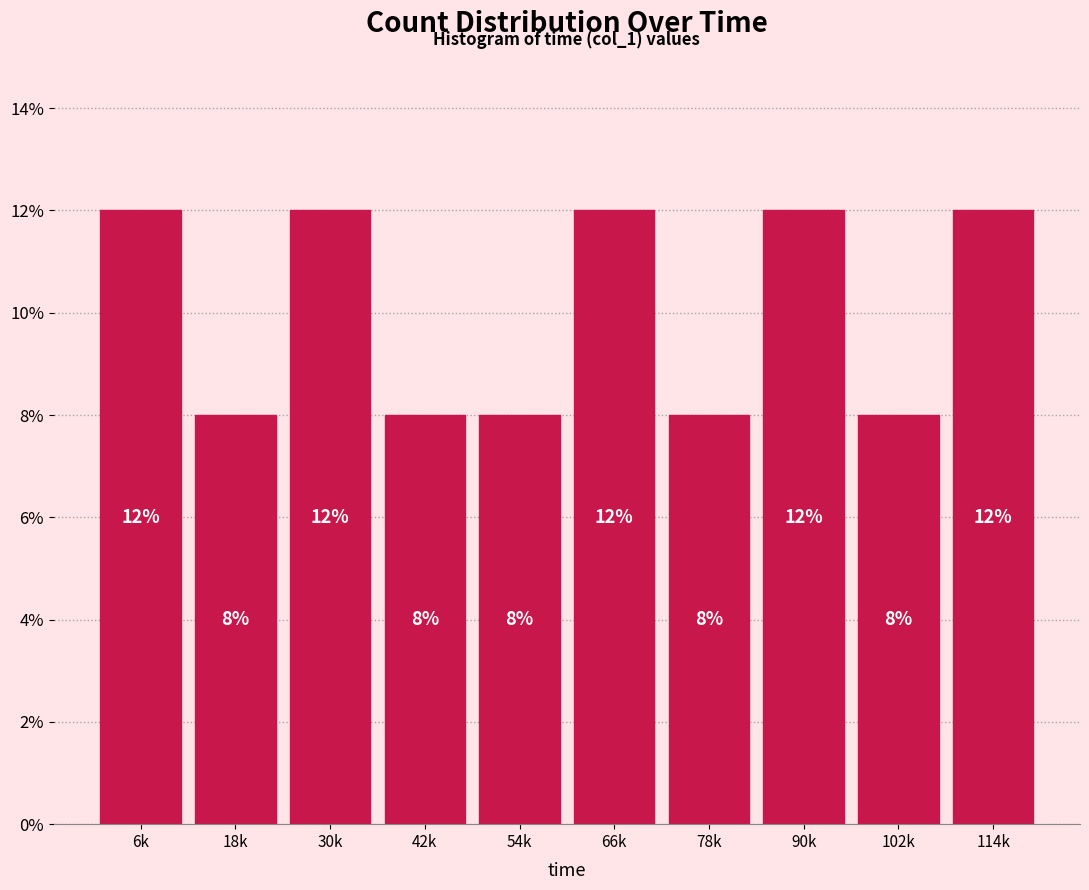

Reading left to right, transcribe all the data shown in this chart.

12	8	12	8	8	12	8	12	8	12